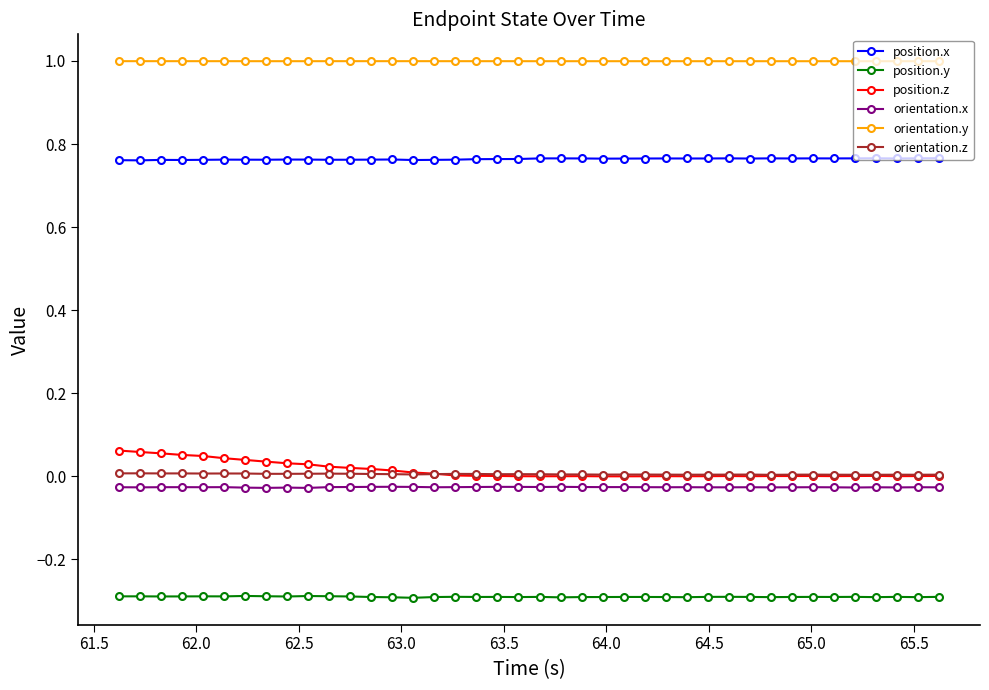

What is the value of the orientation.y point at the 2nd from the left?

1.0